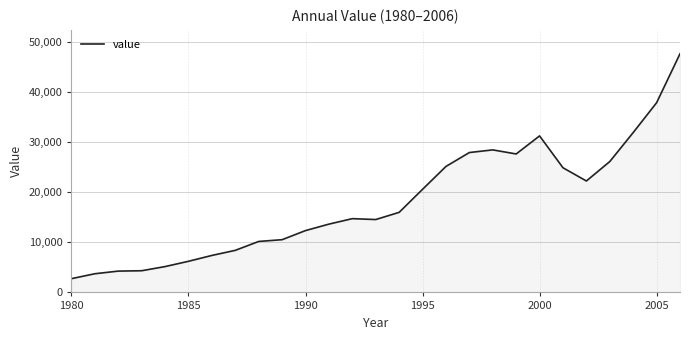

What is the maximum value shown in the chart?

47665